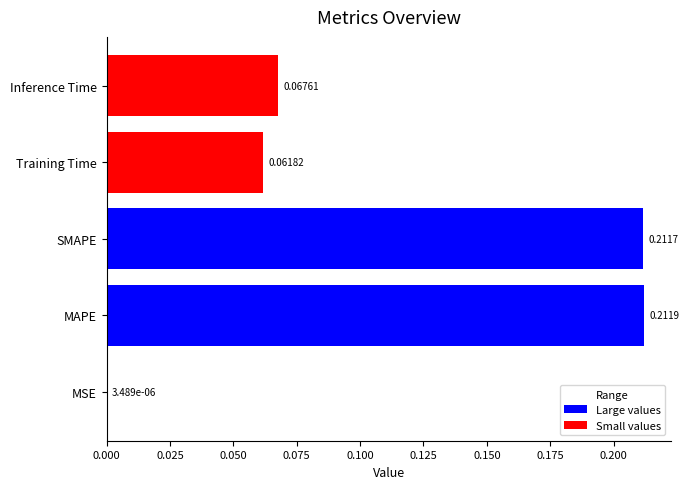

Between MSE and Inference Time, which is larger?

Inference Time